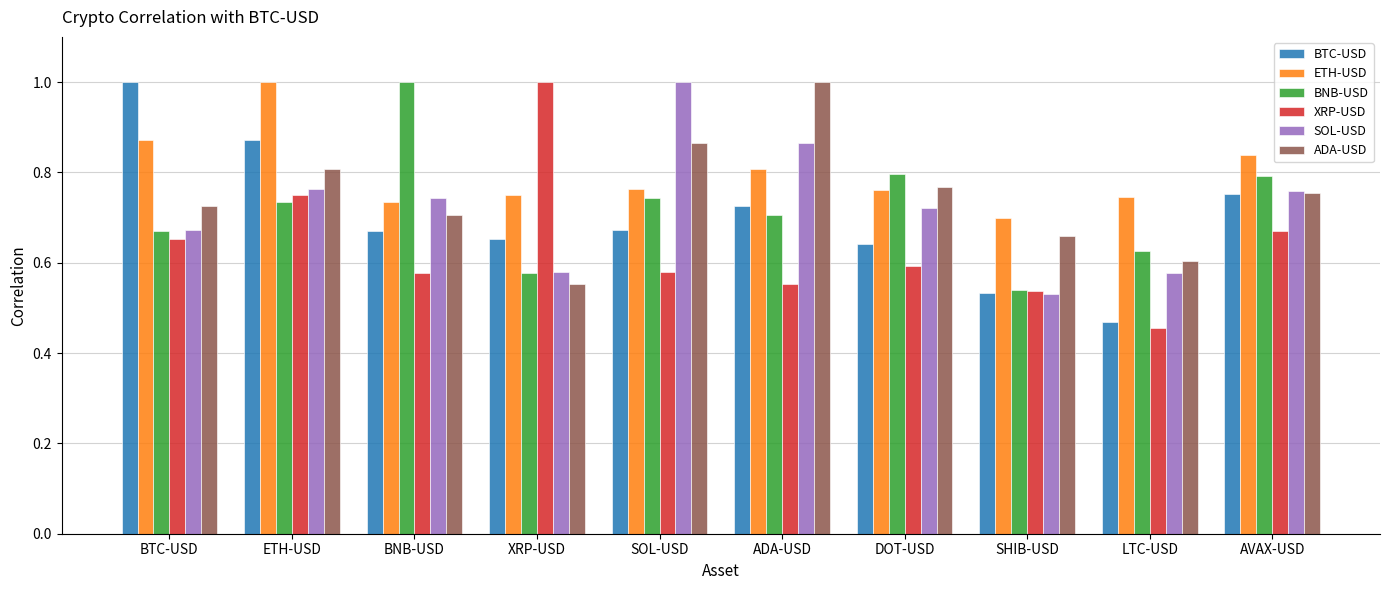

At how many categories does at least one series exceed 0?

10